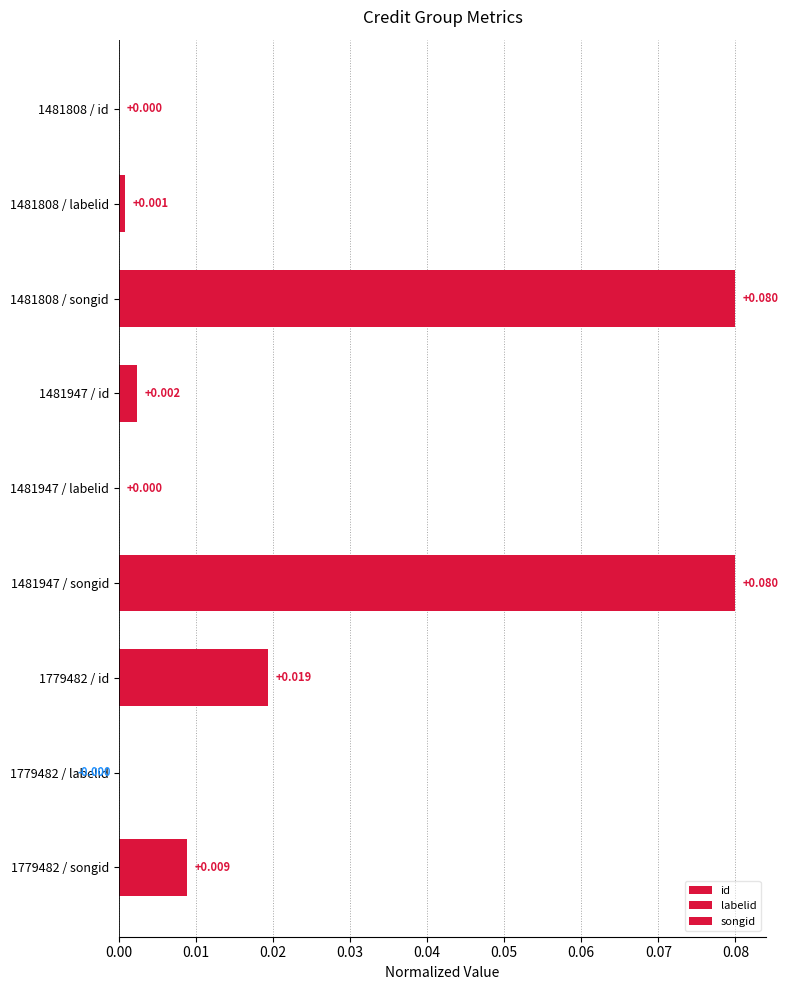

True or false: id has a value of 0.0 at 0.02.

True